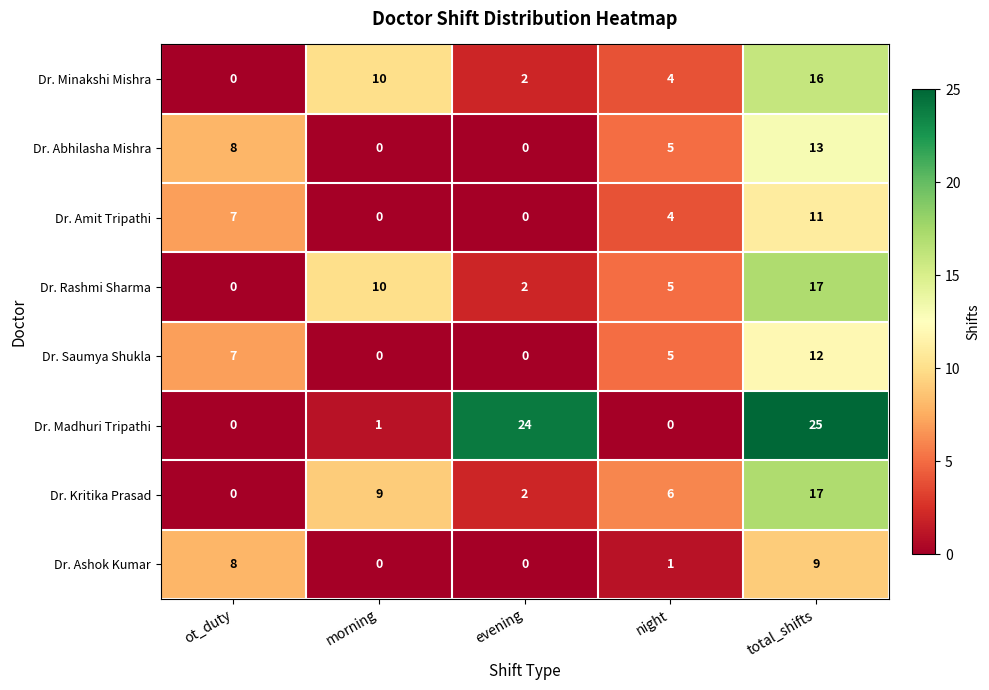

What is the greatest value displayed?

25